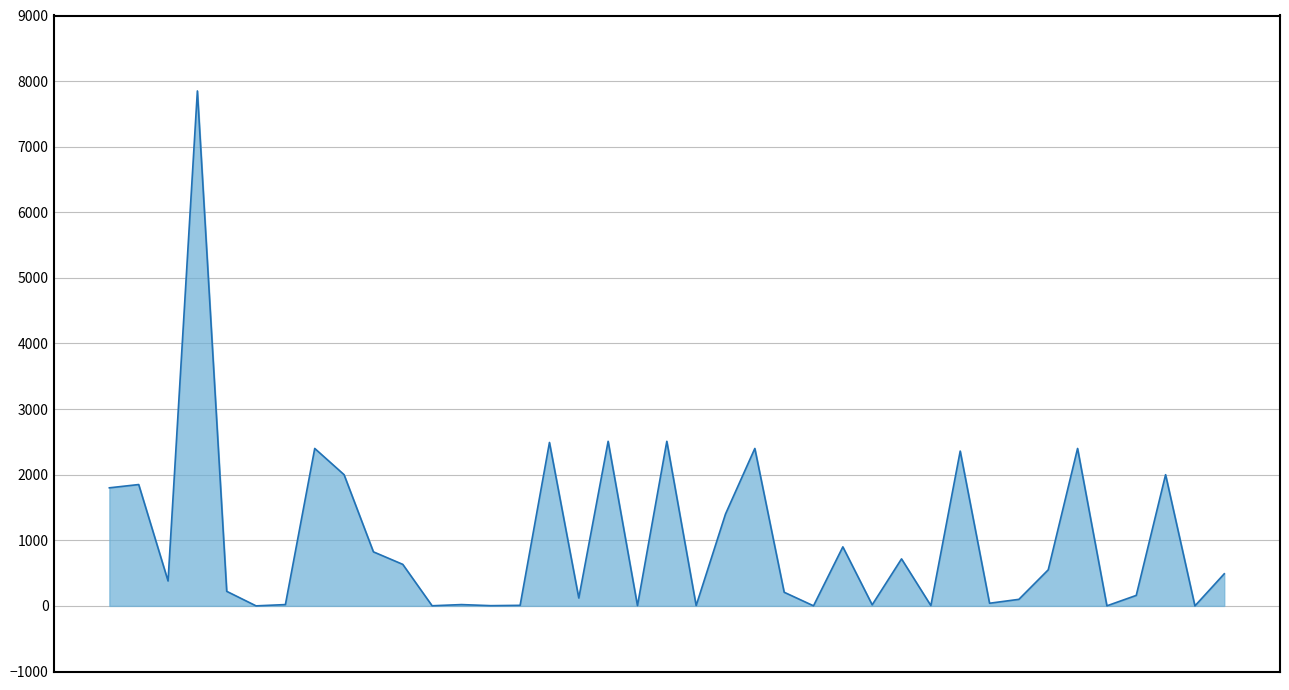

How many points are lower than both their immediate neighbors (excluding endpoints)?

13